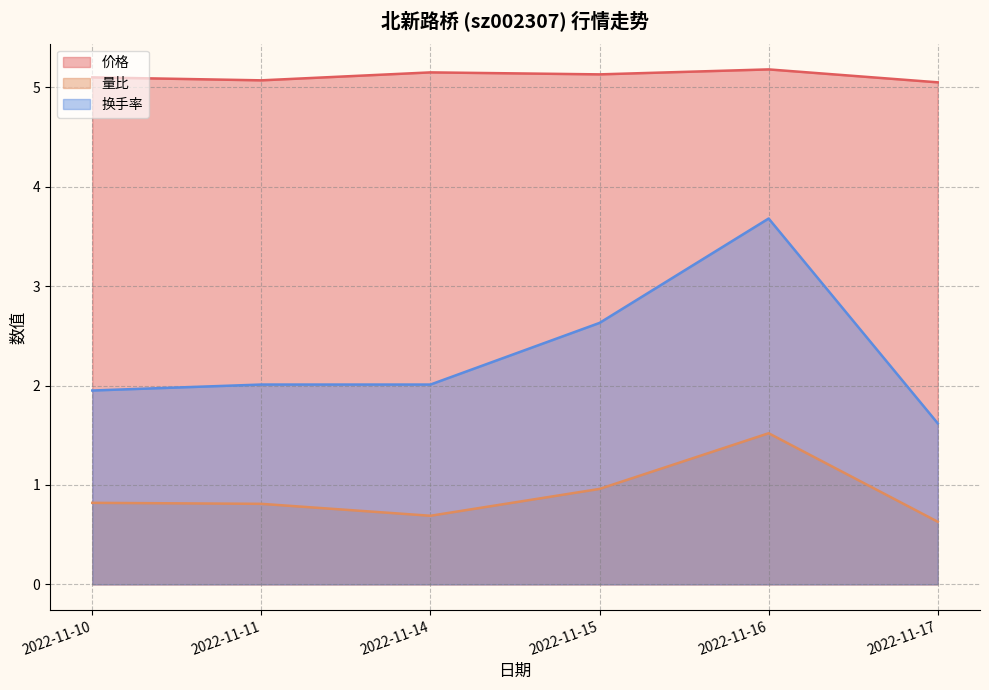

Is the value of 换手率 at 2022-11-14 greater than the value of 量比 at 2022-11-15?

Yes